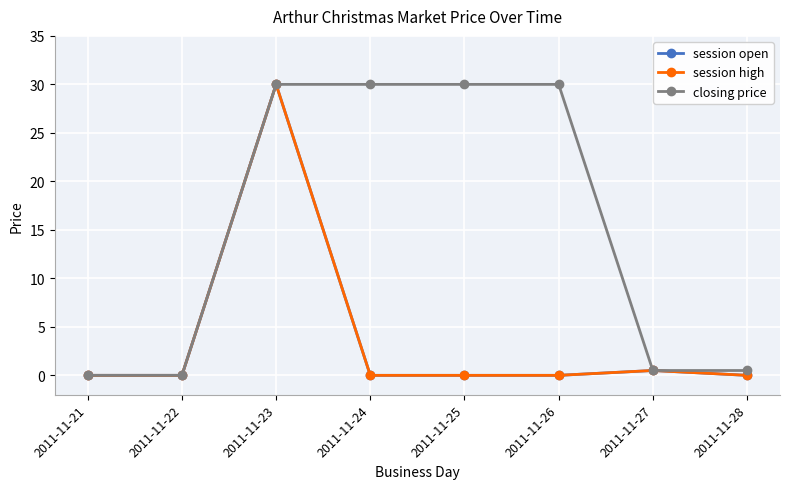

Reading left to right, list all the values displayed in this chart.

session open: 0.0	0.0	30.0	0.0	0.0	0.0	0.5	0.0
session high: 0.0	0.0	30.0	0.0	0.0	0.0	0.5	0.0
closing price: 0.0	0.0	30.0	30.0	30.0	30.0	0.5	0.5